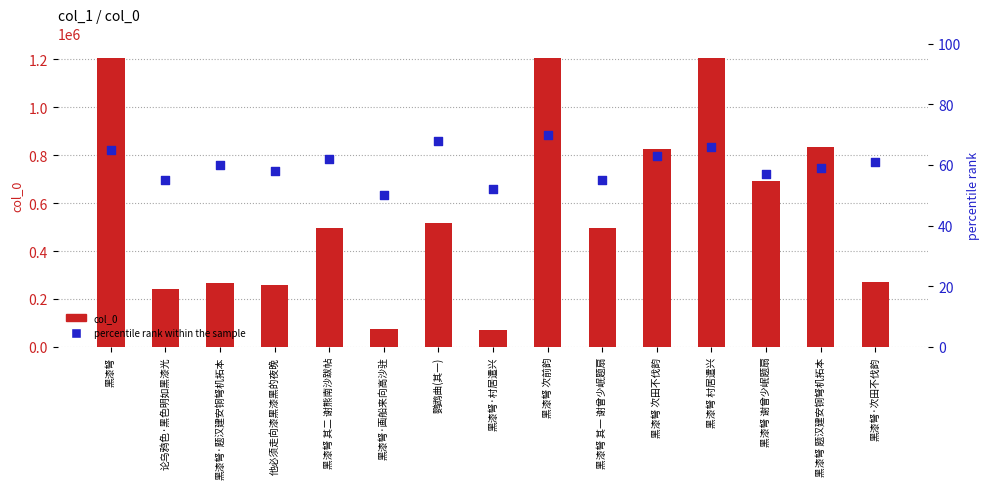

Which series reaches the maximum Y coordinate?

col_0